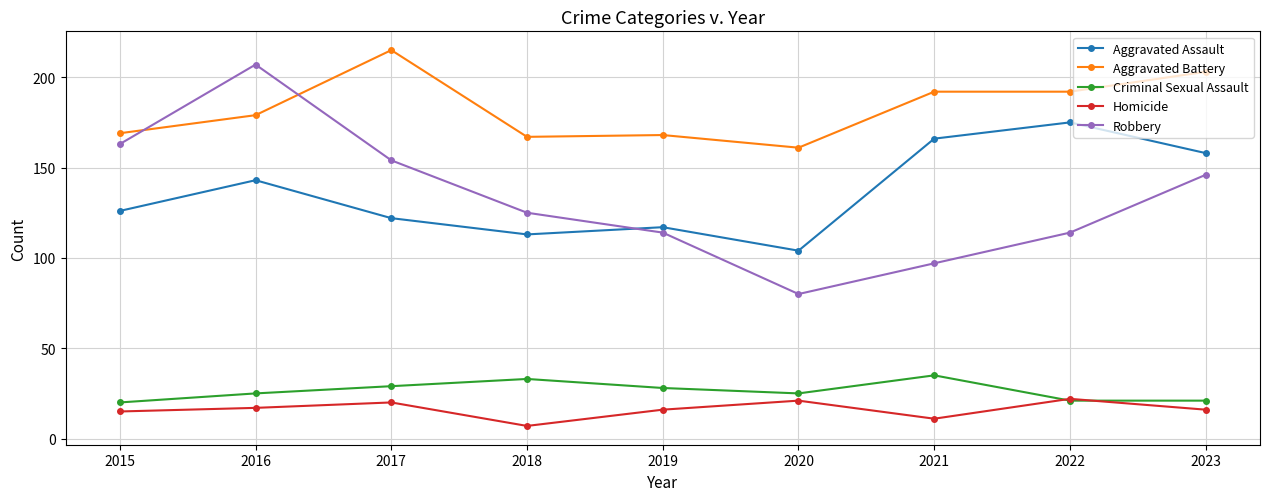

True or false: Robbery and Homicide intersect in this chart.

False